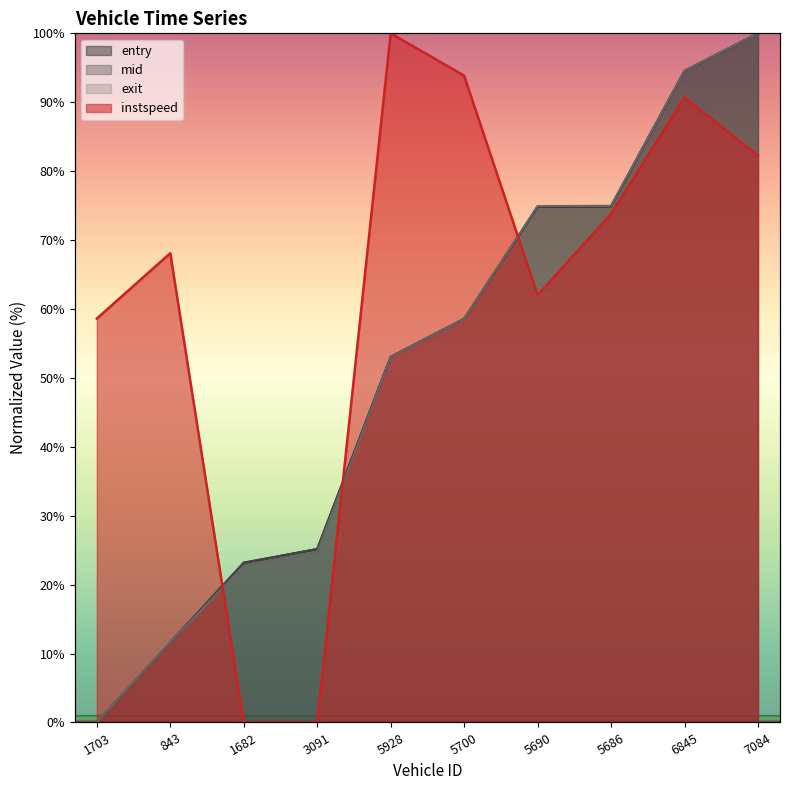

What position from the right is 1682?

8